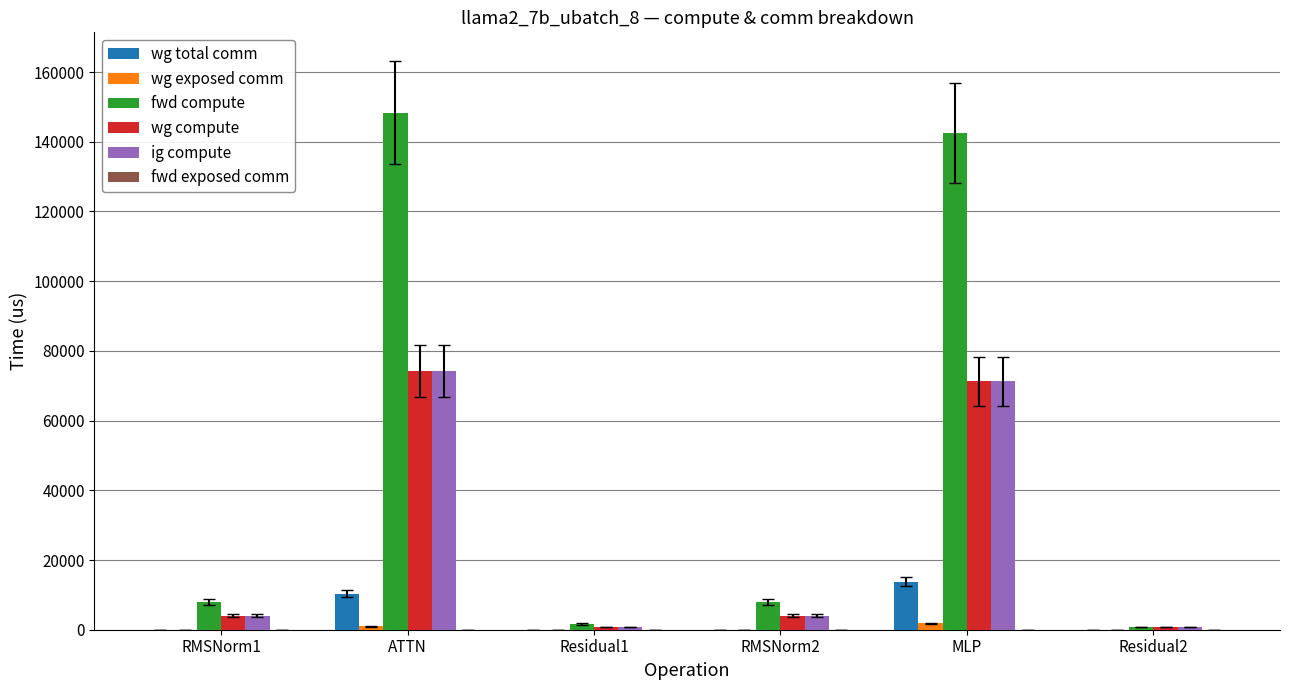

Which series has the largest total across all categories?

fwd compute